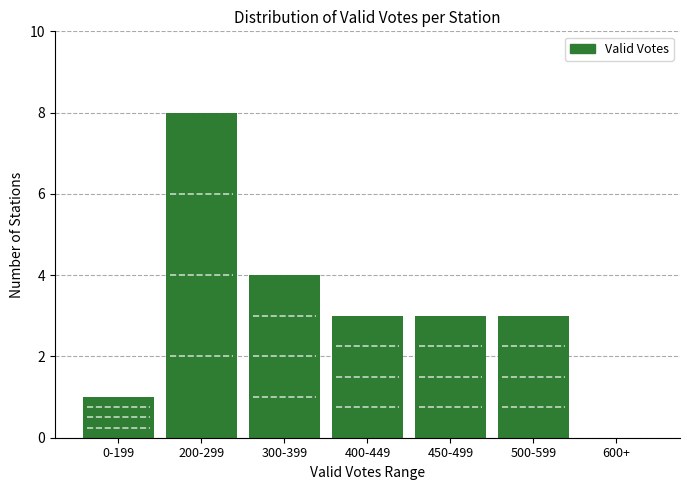

Reading left to right, what are all the values shown in this chart?

0-199=1	200-299=8	300-399=4	400-449=3	450-499=3	500-599=3	600+=0